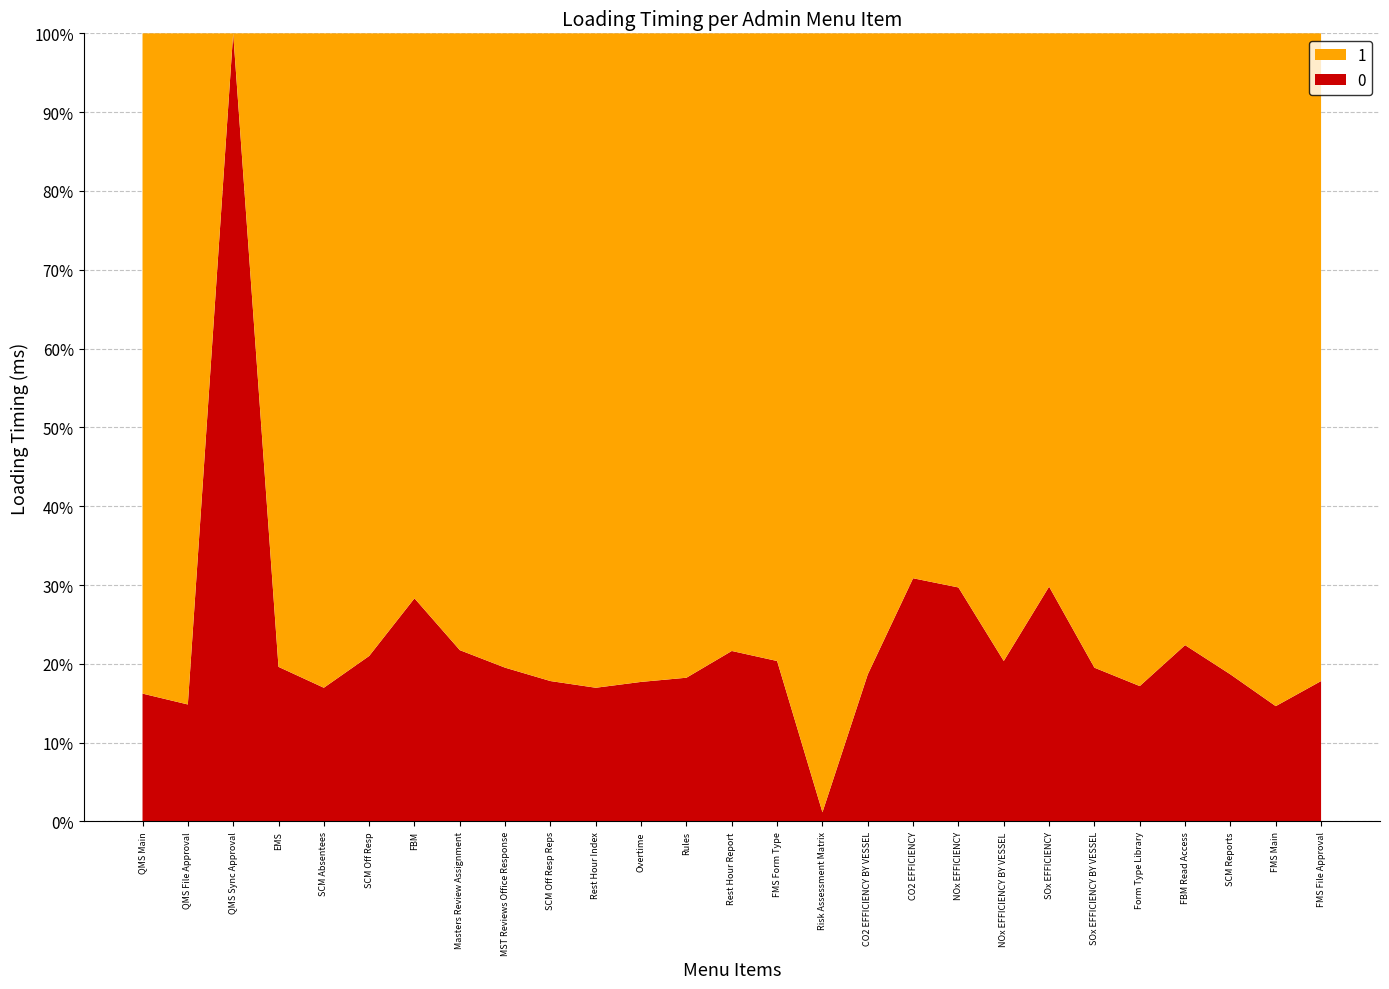

Reading left to right, transcribe all the data shown in this chart.

153	140	943	185	160	198	267	205	184	168	160	167	172	204	192	11	176	291	280	192	281	184	162	211	176	138	168